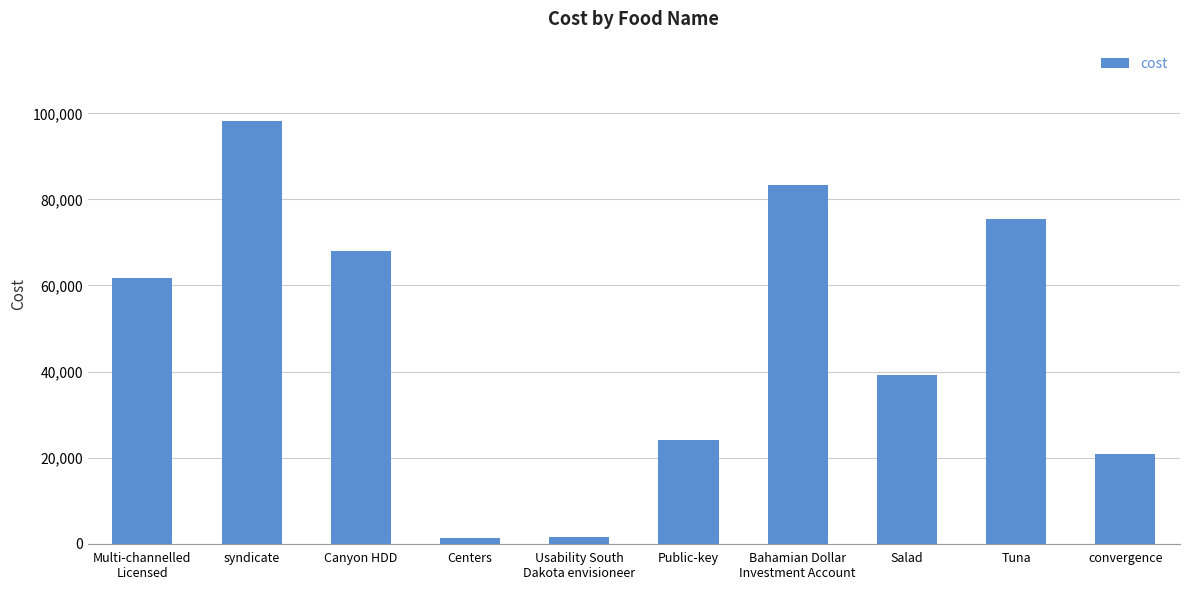

How many bars are there in total?

10